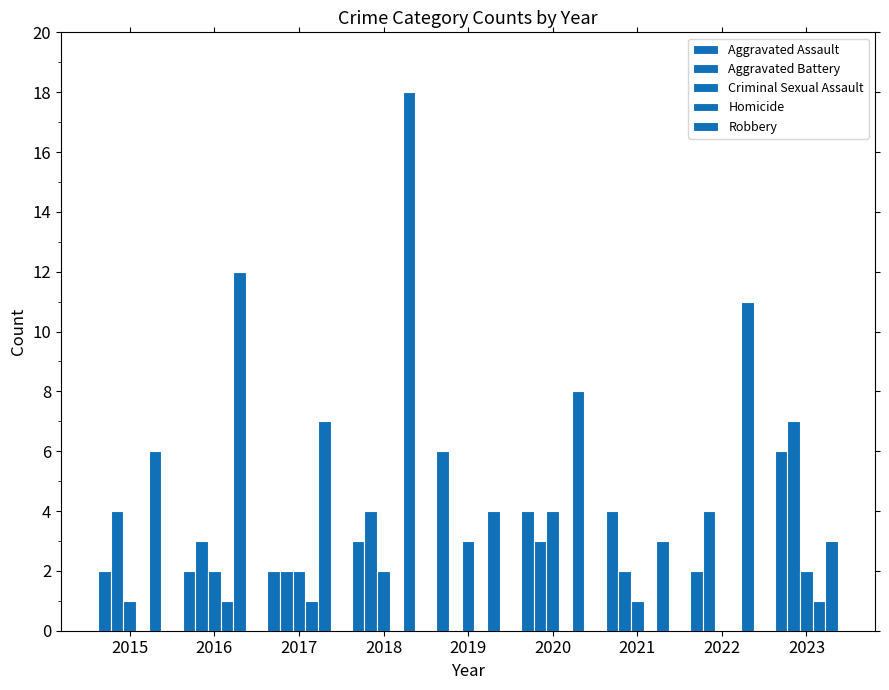

How many groups of bars are there?

9